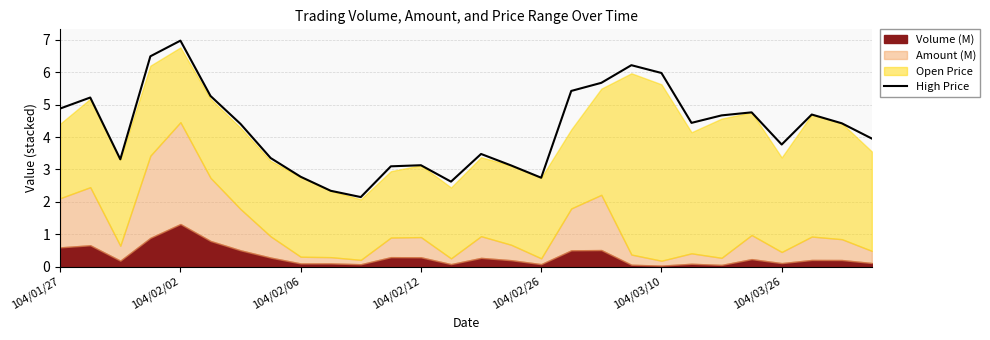

What is the highest value of the High Price series?

7.0